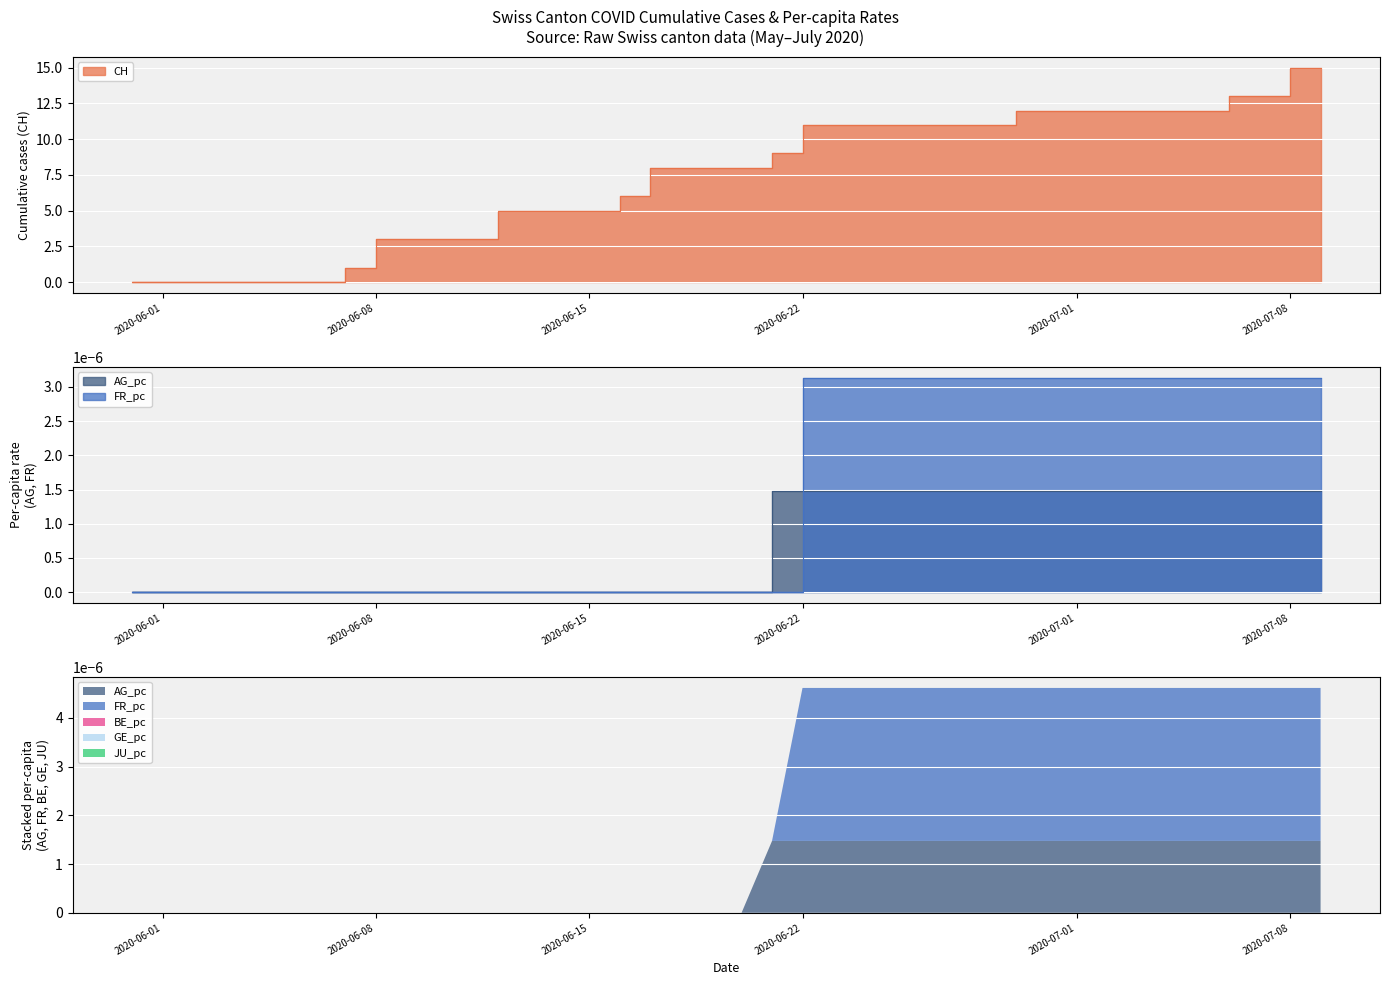

Which series has the largest total across all categories?

CH